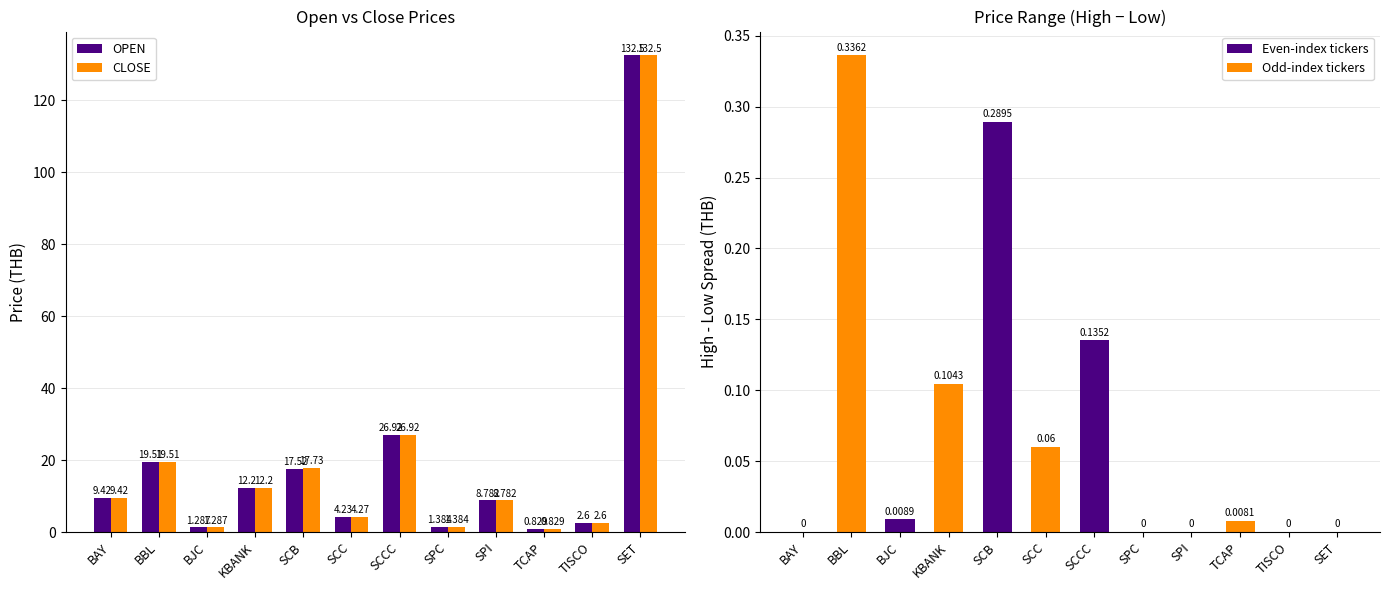

What is the spread (max minus min) of values at SPI?

8.8